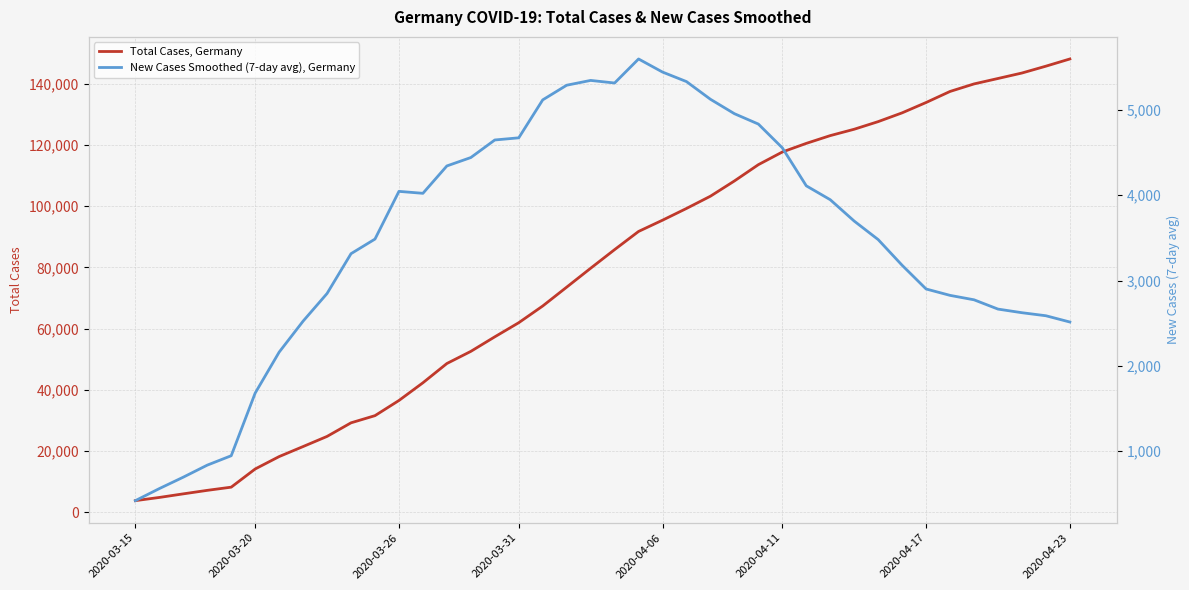

List the labels in order of Total Cases, Germany value, largest first.

39, 38, 37, 36, 35, 34, 33, 32, 31, 30, 29, 28, 27, 26, 25, 24, 23, 22, 21, 20, 19, 18, 17, 16, 15, 14, 13, 12, 11, 10, 9, 8, 2020-04-23, 2020-04-17, 2020-04-11, 2020-04-06, 2020-03-31, 2020-03-26, 2020-03-20, 2020-03-15